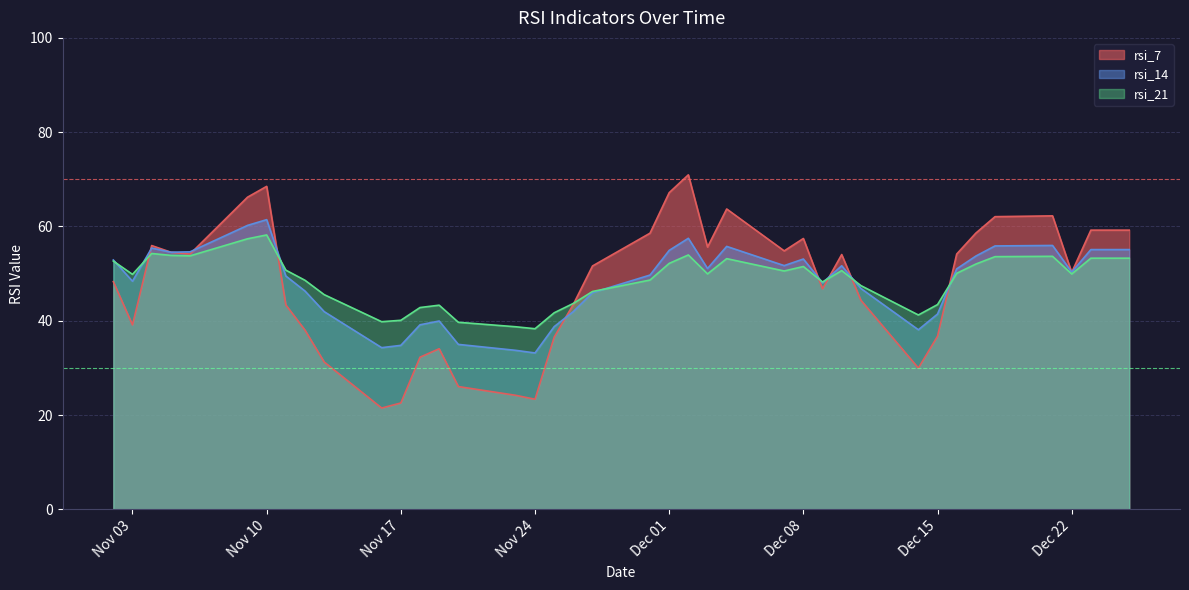

The rsi_14 series shows 54.6 at 2015-11-06. True or false?

True